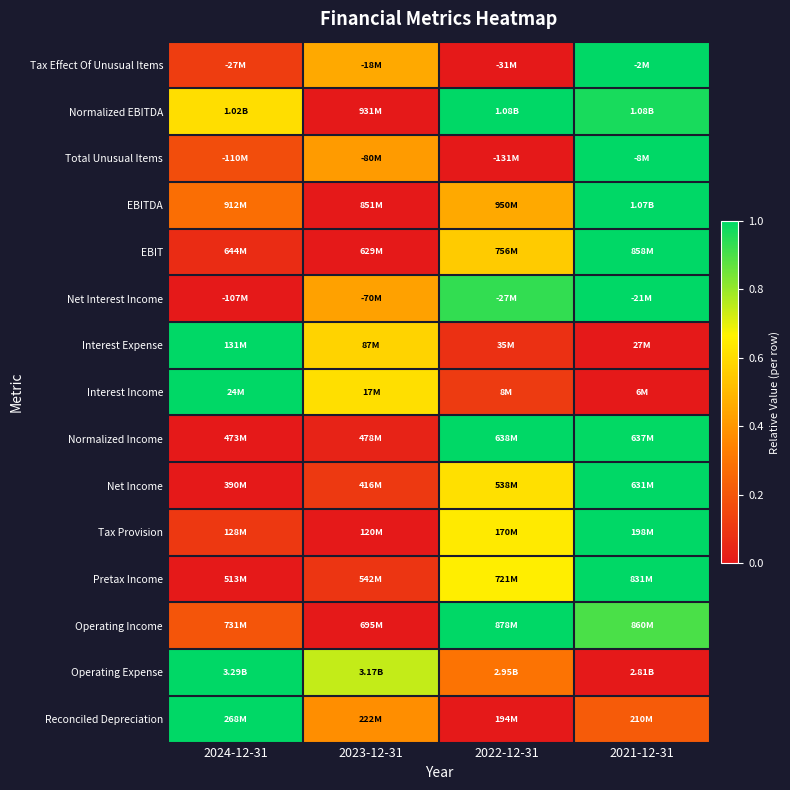

What is the total value across all series at 2023-12-31?

3.8